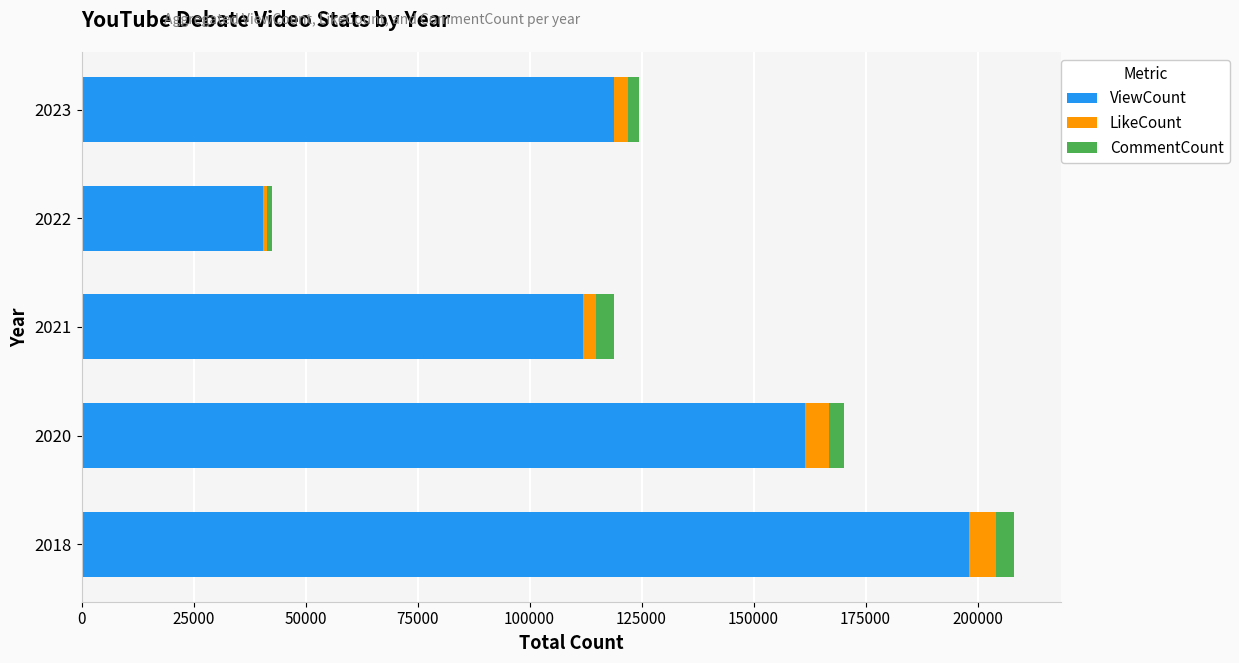

What is the highest value of the ViewCount series?

198100